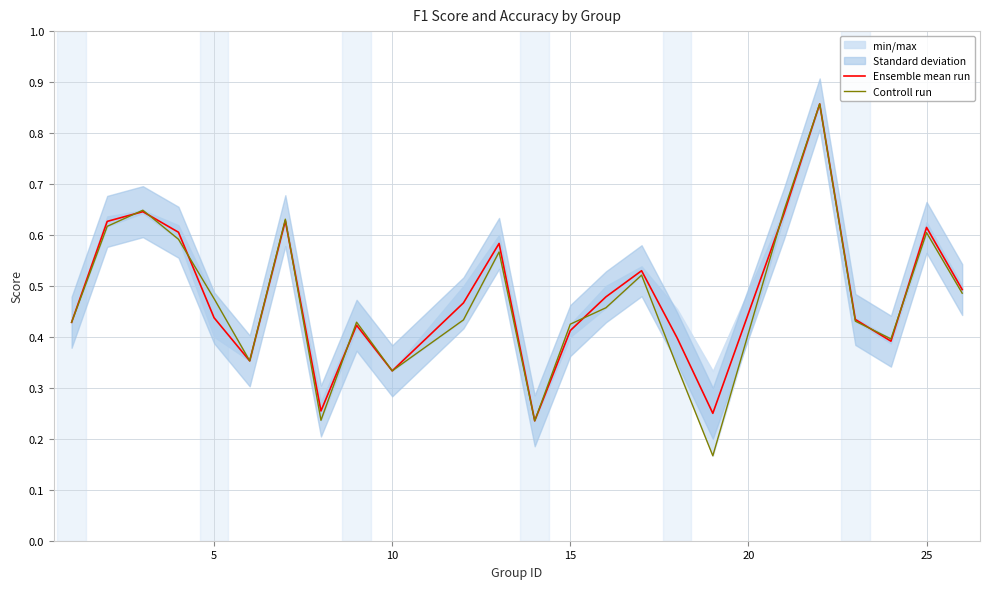

The value of Ensemble mean run at 10 is 0.5. True or false?

False